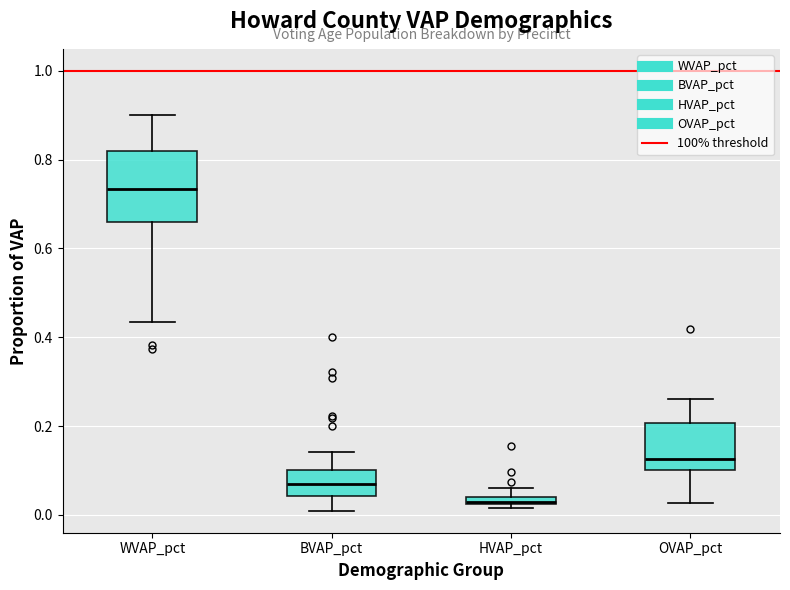

Which box has the highest median line?

WVAP_pct